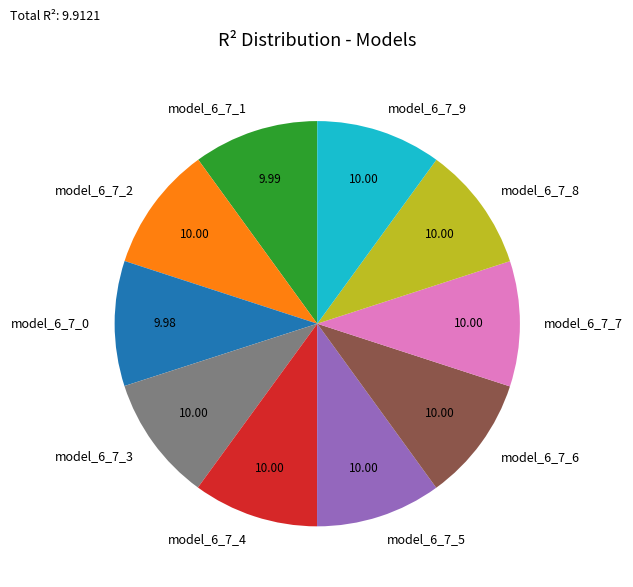

Is model_6_7_0 the majority of the pie?

No